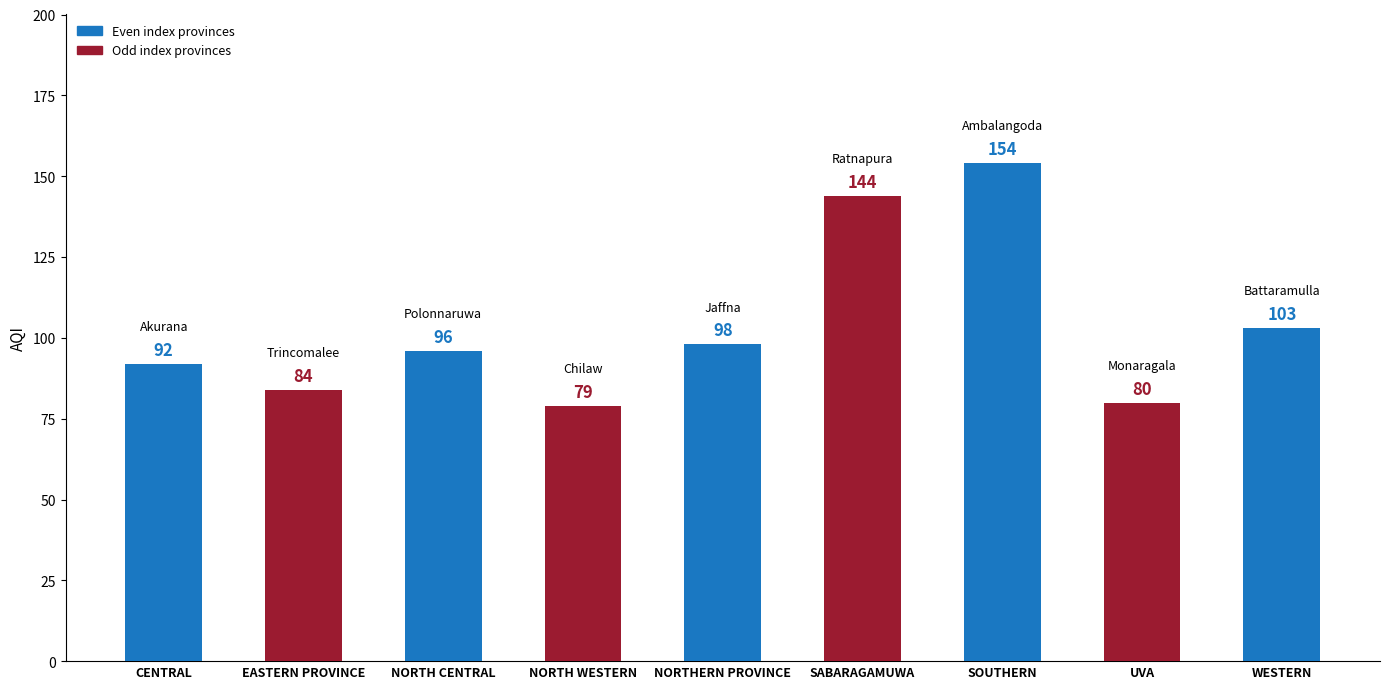

The value at NORTHERN PROVINCE is 168. True or false?

False